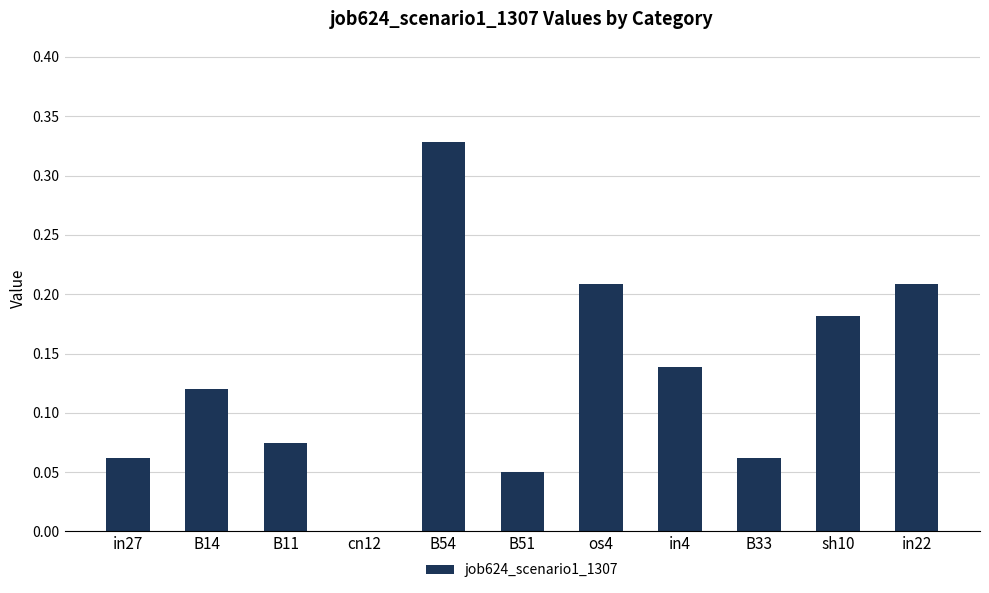

What is the change in value from B51 to os4?

+0.2